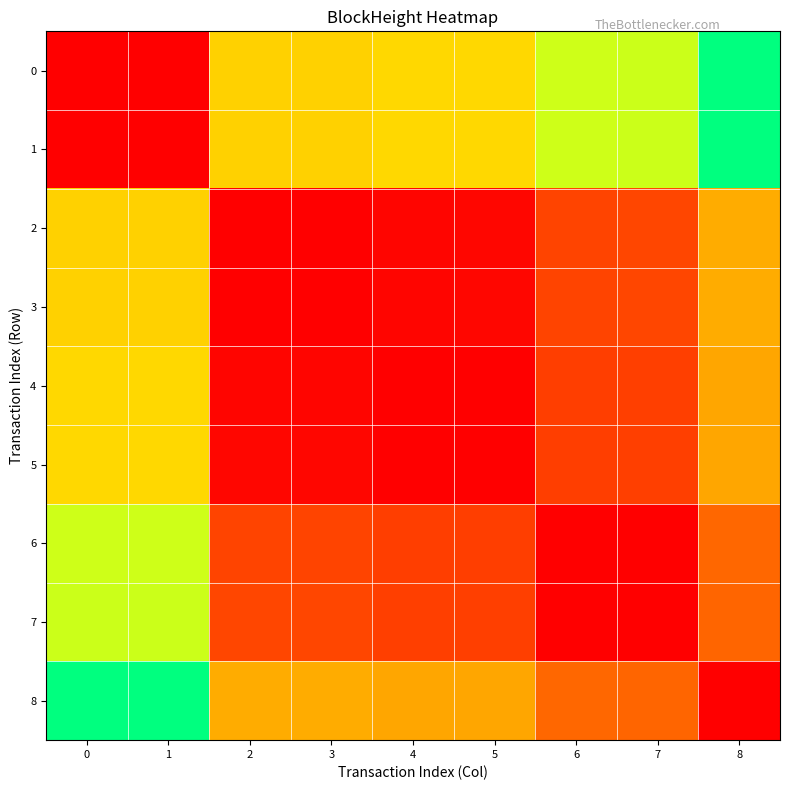

At 3, list the series in order from smallest to largest.

3, 2, 4, 5, 6, 7, 8, 1, 0